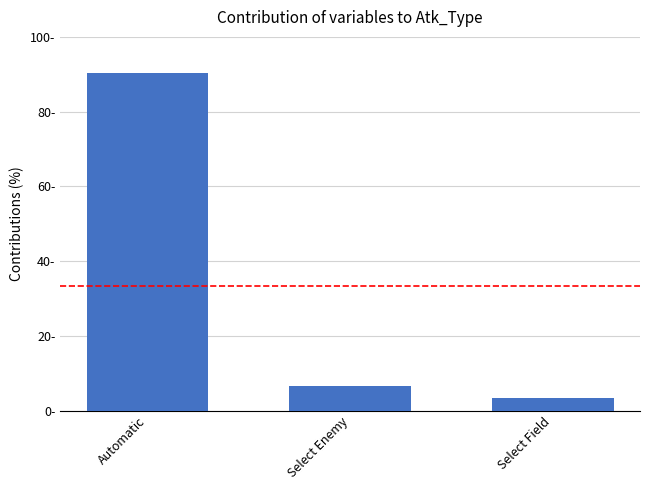

Does the chart contain any negative values?

No